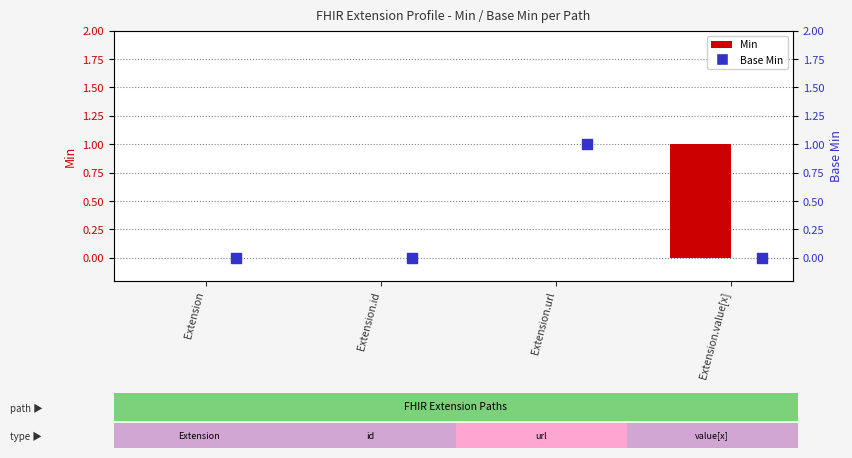

Which series reaches the minimum Y coordinate?

Min